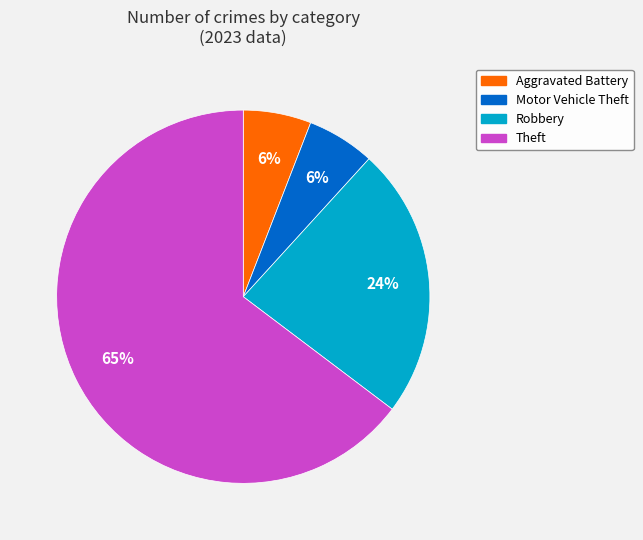

How many segments does this pie chart have?

4